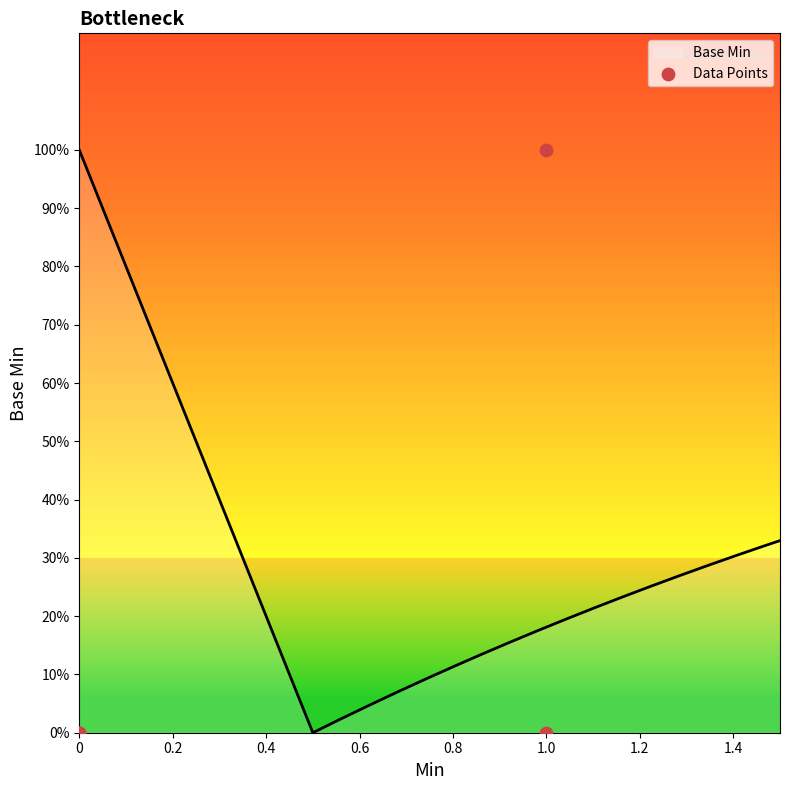

Which has a higher value, 0.4 or 0.8?

0.4